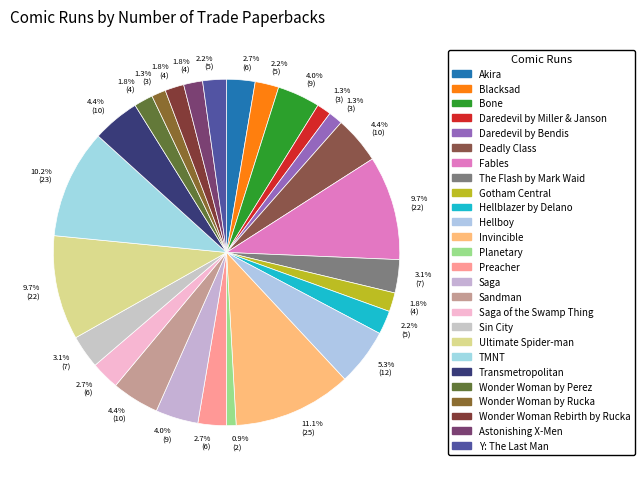

How many segments does this pie chart have?

26